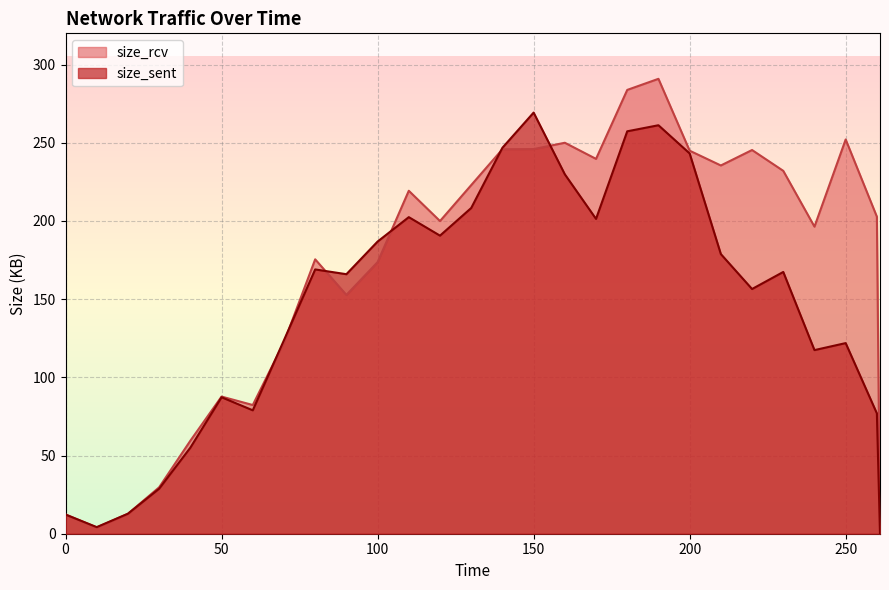

Between 60 and 20, which is larger?

60